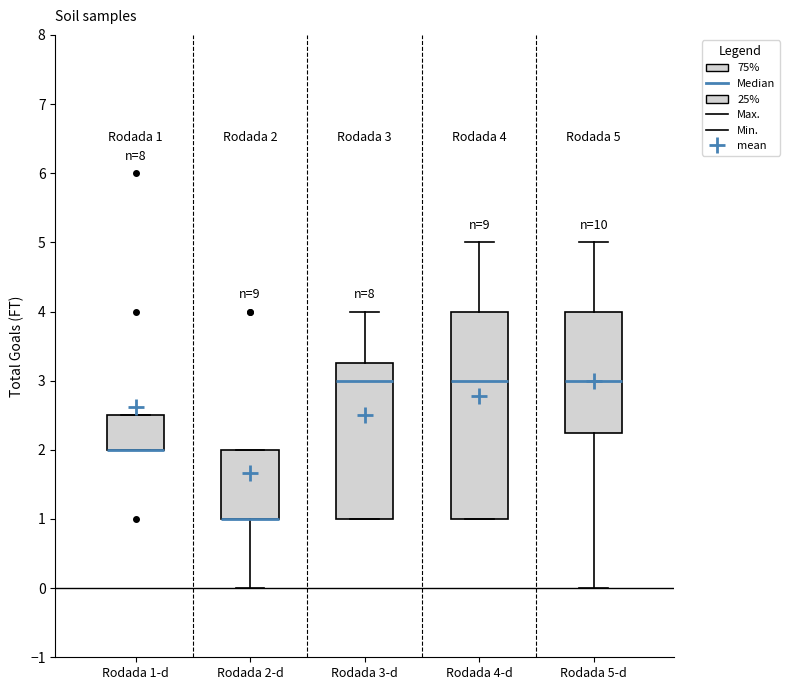

Comparing the boxes themselves (not the whiskers), which one is the tallest?

Rodada 4-d